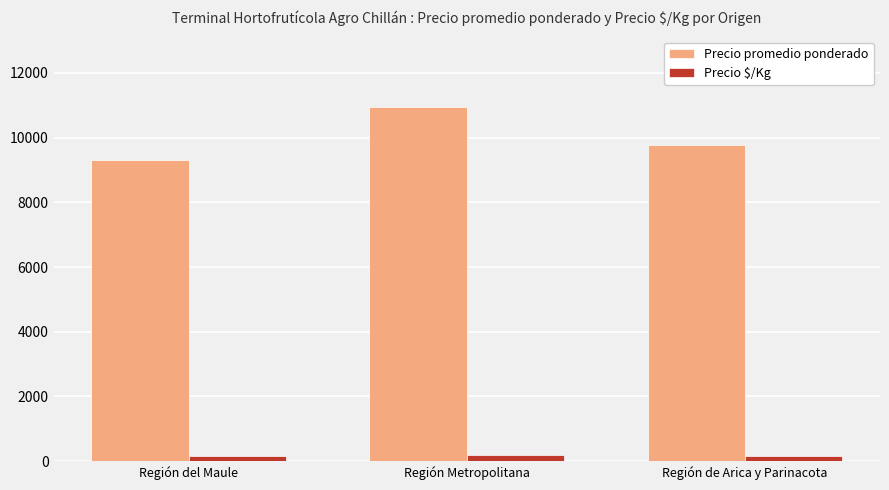

What is the smallest value displayed?

155